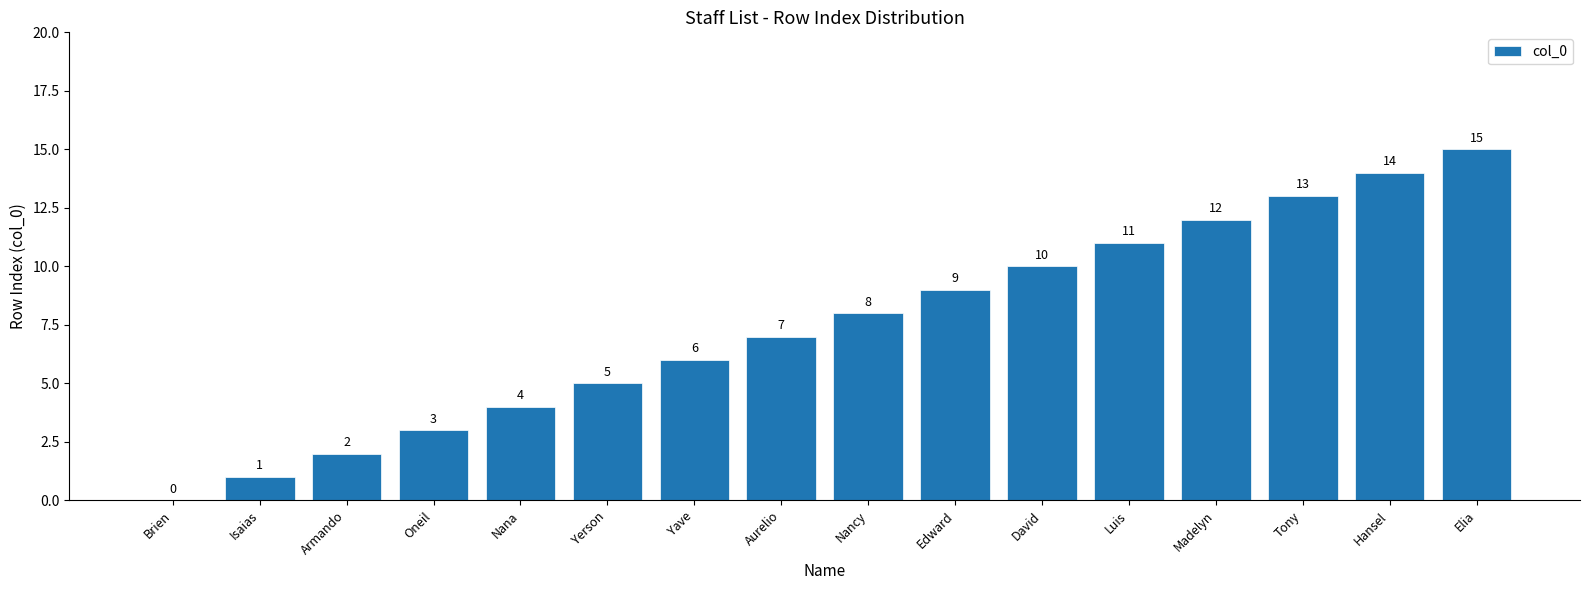

Is it true that the value at Armando is 2?

True